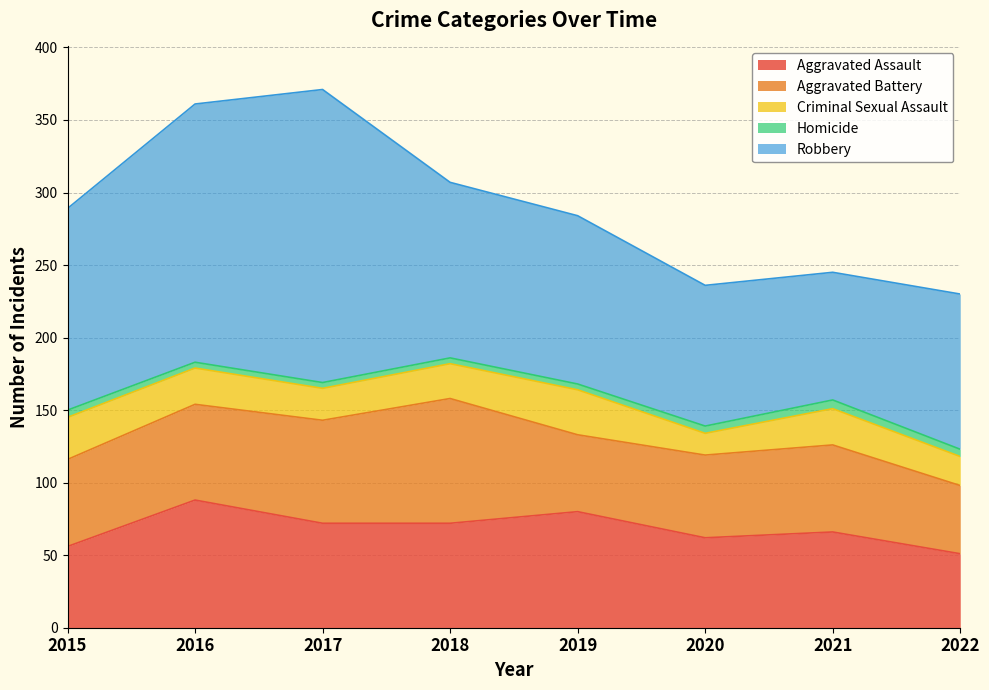

True or false: Homicide and Aggravated Assault intersect in this chart.

False